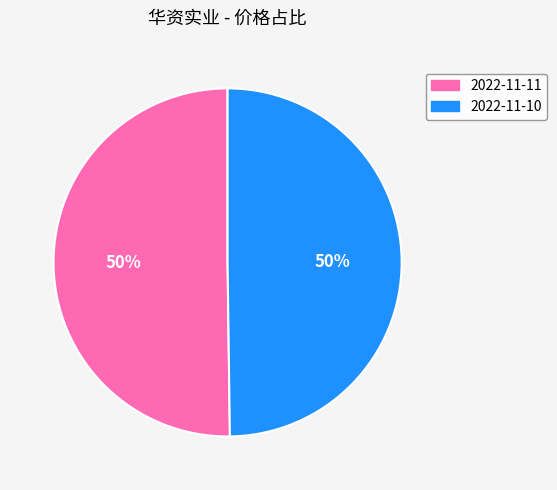

To the nearest percent, what percentage of the pie is 2022-11-10?

50%